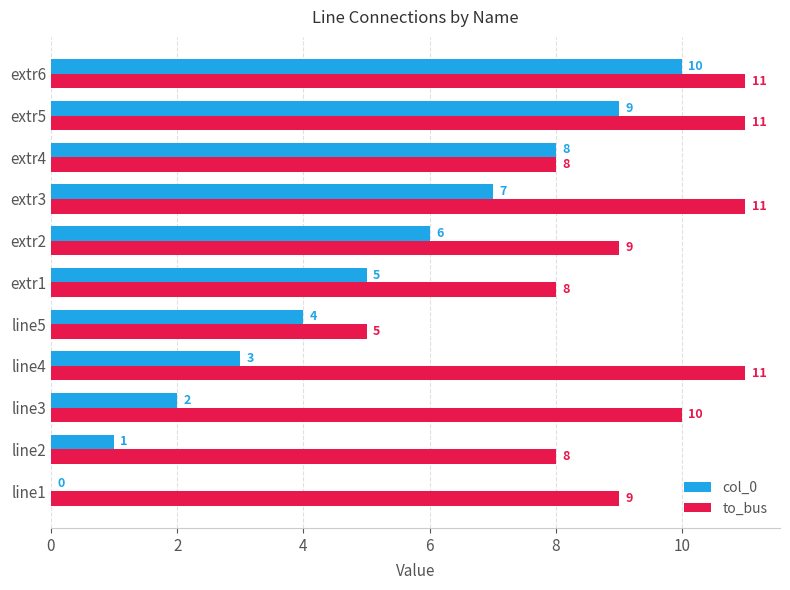

What is the sum of all col_0 values?

55